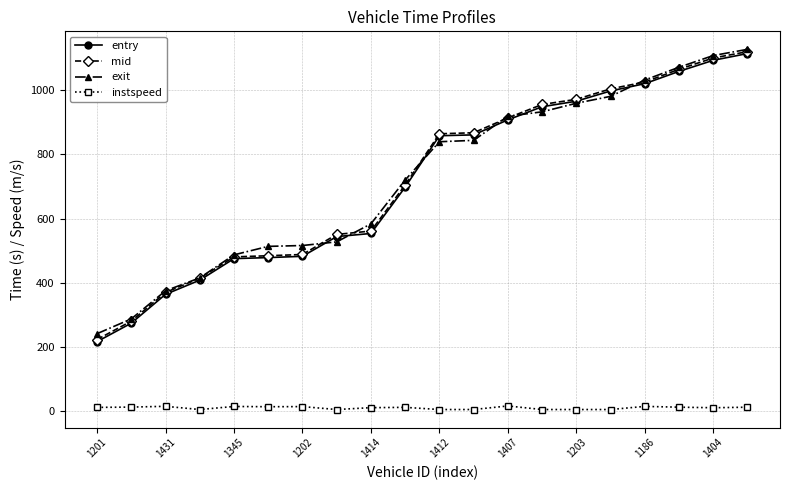

True or false: exit has more than 2 interior local peaks.

False